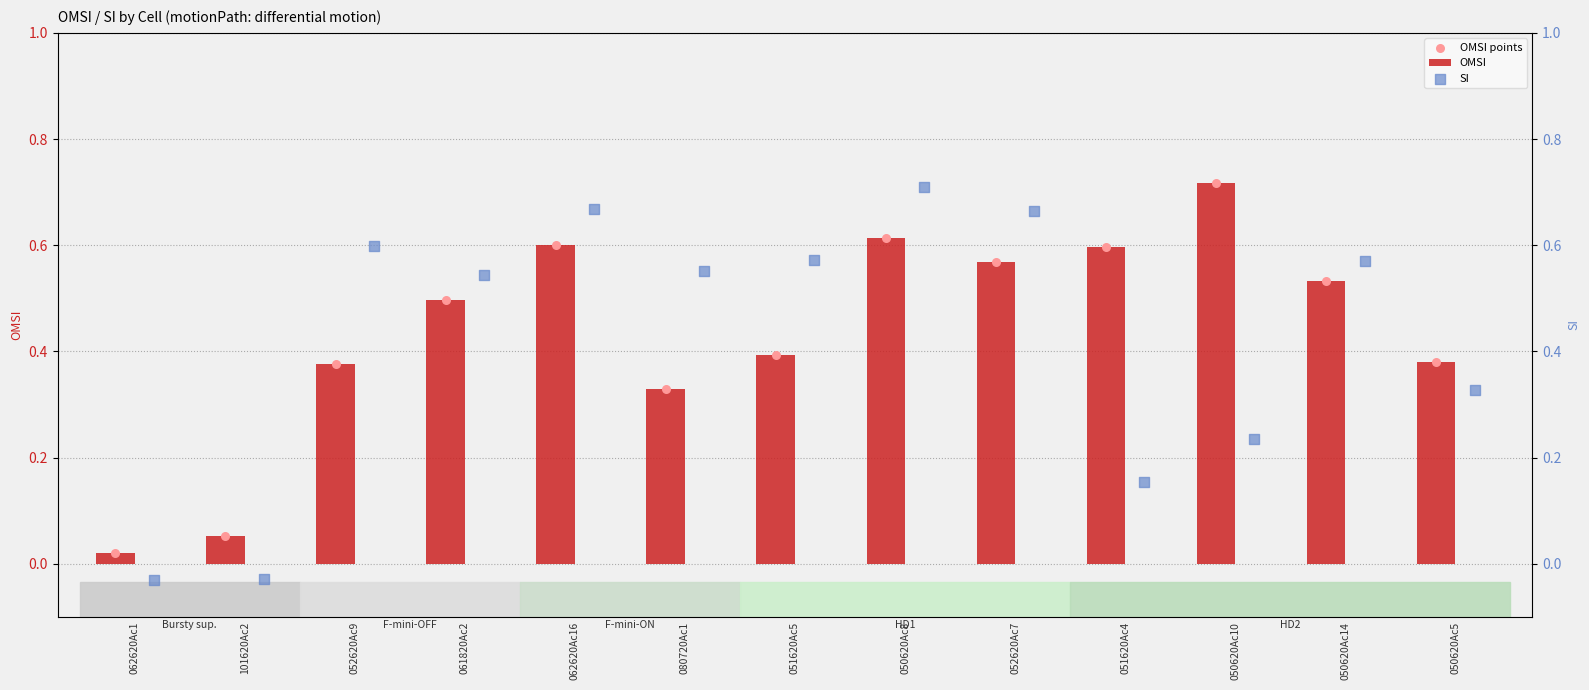

At which label is OMSI closest to 0?

062620Ac1